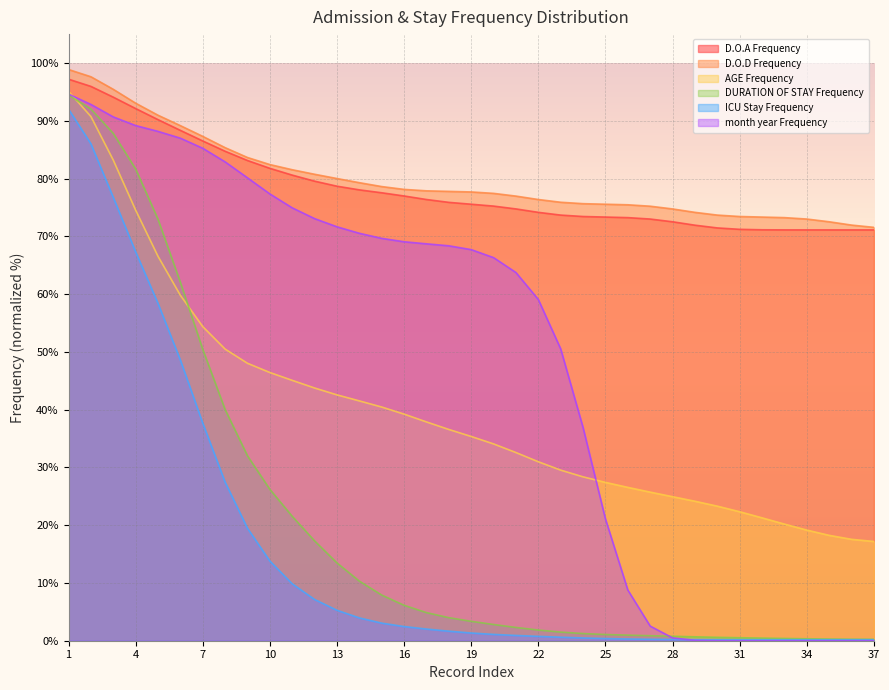

What are all the series names shown in the legend?

D.O.A Frequency, D.O.D Frequency, AGE Frequency, DURATION OF STAY Frequency, ICU Stay Frequency, month year Frequency